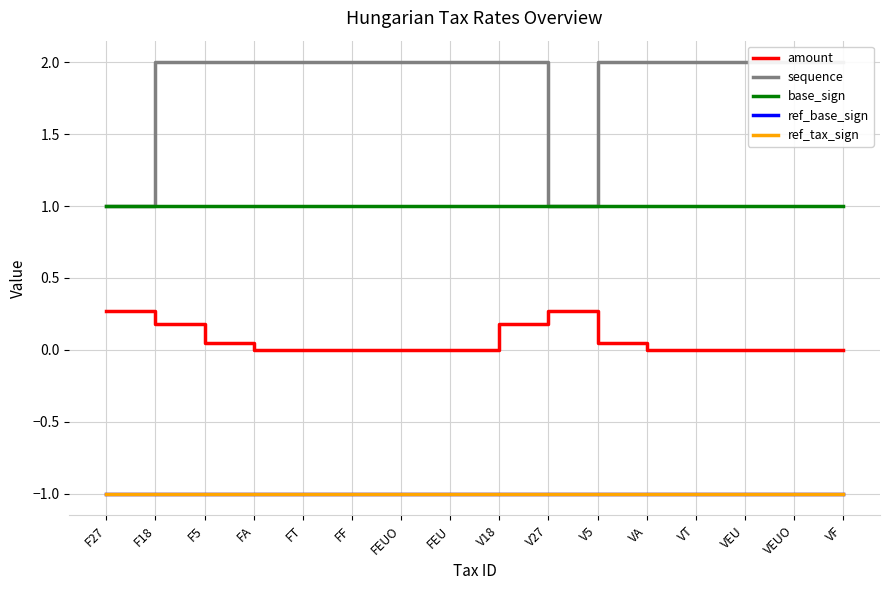

What is the total value across all series at F27?

0.3